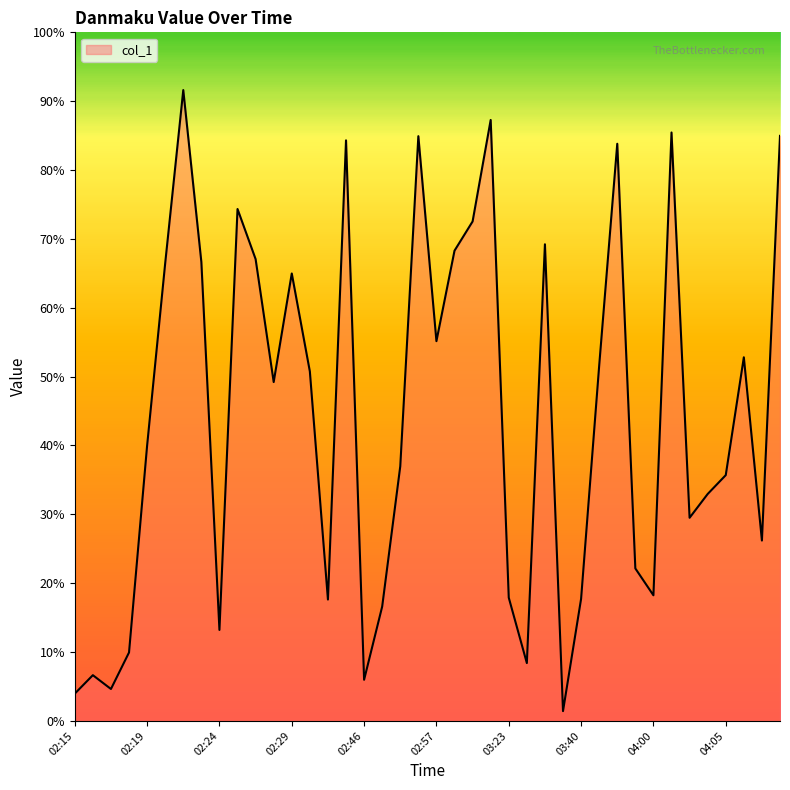

Does the chart display data point markers on the line(s)?

No